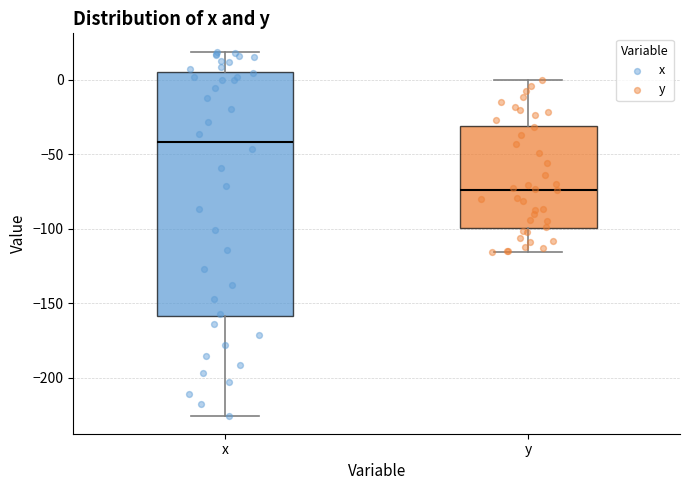

Which box is the tallest, from its lower edge to its upper edge?

x